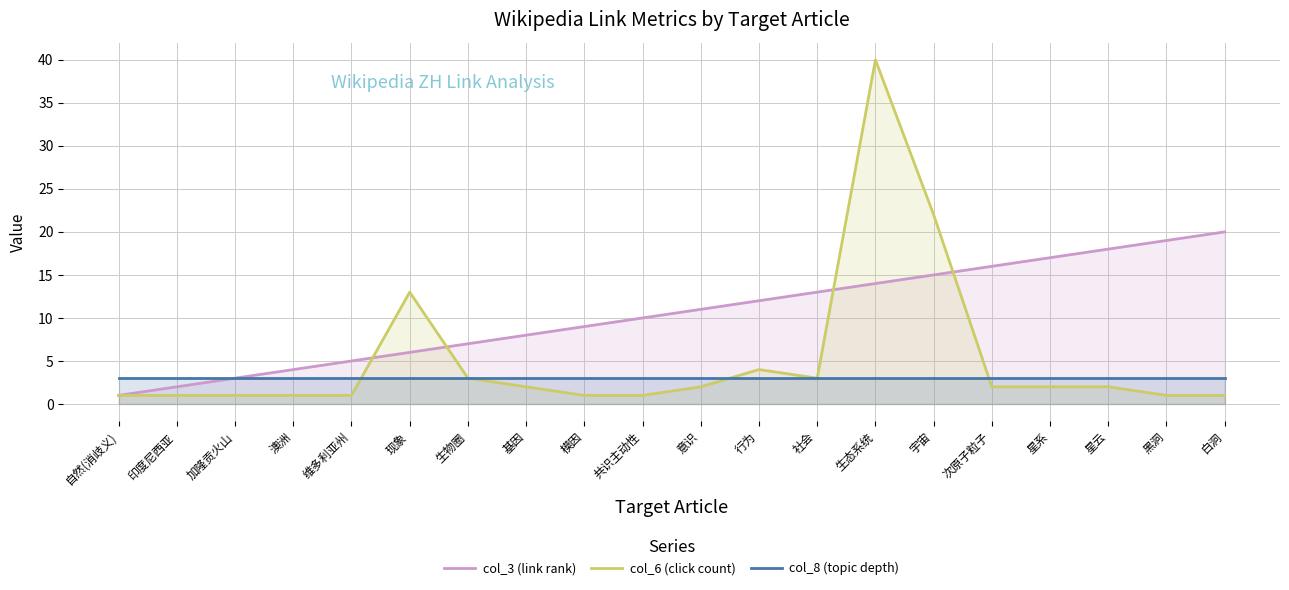

What are all the series names shown in the legend?

col_3 (link rank), col_6 (click count), col_8 (topic depth)